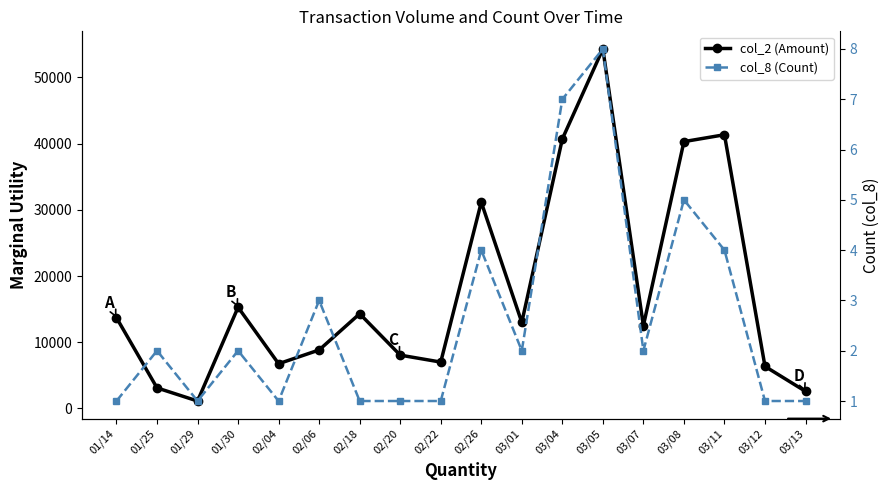

What is the label of the 17th point from the right?

01/25